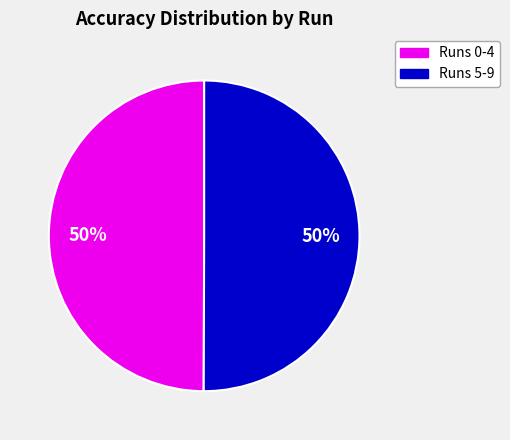

To the nearest percent, what is the average slice percentage?

50%